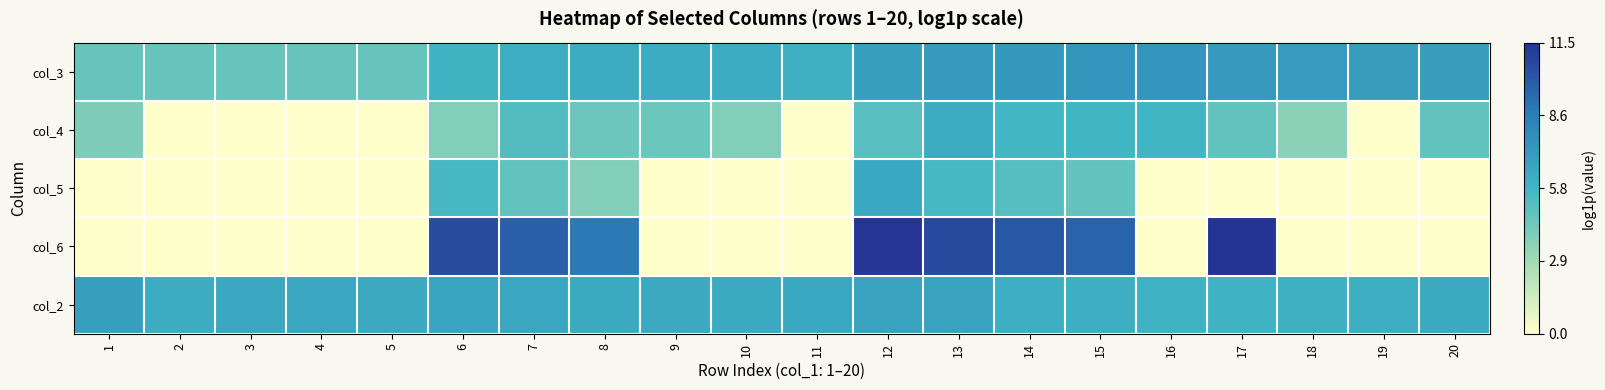

Reading right to left, extract all data points from this chart.

col_3: 20=7.1	19=7.1	18=7.1	17=7.2	16=7.4	15=7.4	14=7.3	13=7.2	12=7.0	11=6.0	10=6.3	9=6.3	8=6.3	7=6.2	6=5.9	5=4.6	4=4.6	3=4.6	2=4.6	1=4.6
col_4: 20=4.8	19=0.0	18=3.5	17=4.7	16=5.8	15=5.8	14=5.7	13=6.3	12=5.0	11=0.0	10=3.8	9=4.5	8=4.4	7=5.3	6=3.8	5=0.0	4=0.0	3=0.0	2=0.0	1=3.9
col_5: 20=0.0	19=0.0	18=0.0	17=0.0	16=0.0	15=4.7	14=5.1	13=5.6	12=6.5	11=0.0	10=0.0	9=0.0	8=3.8	7=4.8	6=5.6	5=0.0	4=0.0	3=0.0	2=0.0	1=0.0
col_6: 20=0.0	19=0.0	18=0.0	17=11.5	16=0.0	15=9.7	14=10.1	13=10.6	12=11.5	11=0.0	10=0.0	9=0.0	8=8.8	7=9.8	6=10.6	5=0.0	4=0.0	3=0.0	2=0.0	1=0.0
col_2: 20=6.4	19=6.1	18=6.0	17=6.0	16=6.0	15=6.1	14=6.1	13=6.7	12=6.7	11=6.4	10=6.4	9=6.4	8=6.3	7=6.6	6=6.6	5=6.4	4=6.6	3=6.5	2=6.3	1=6.9